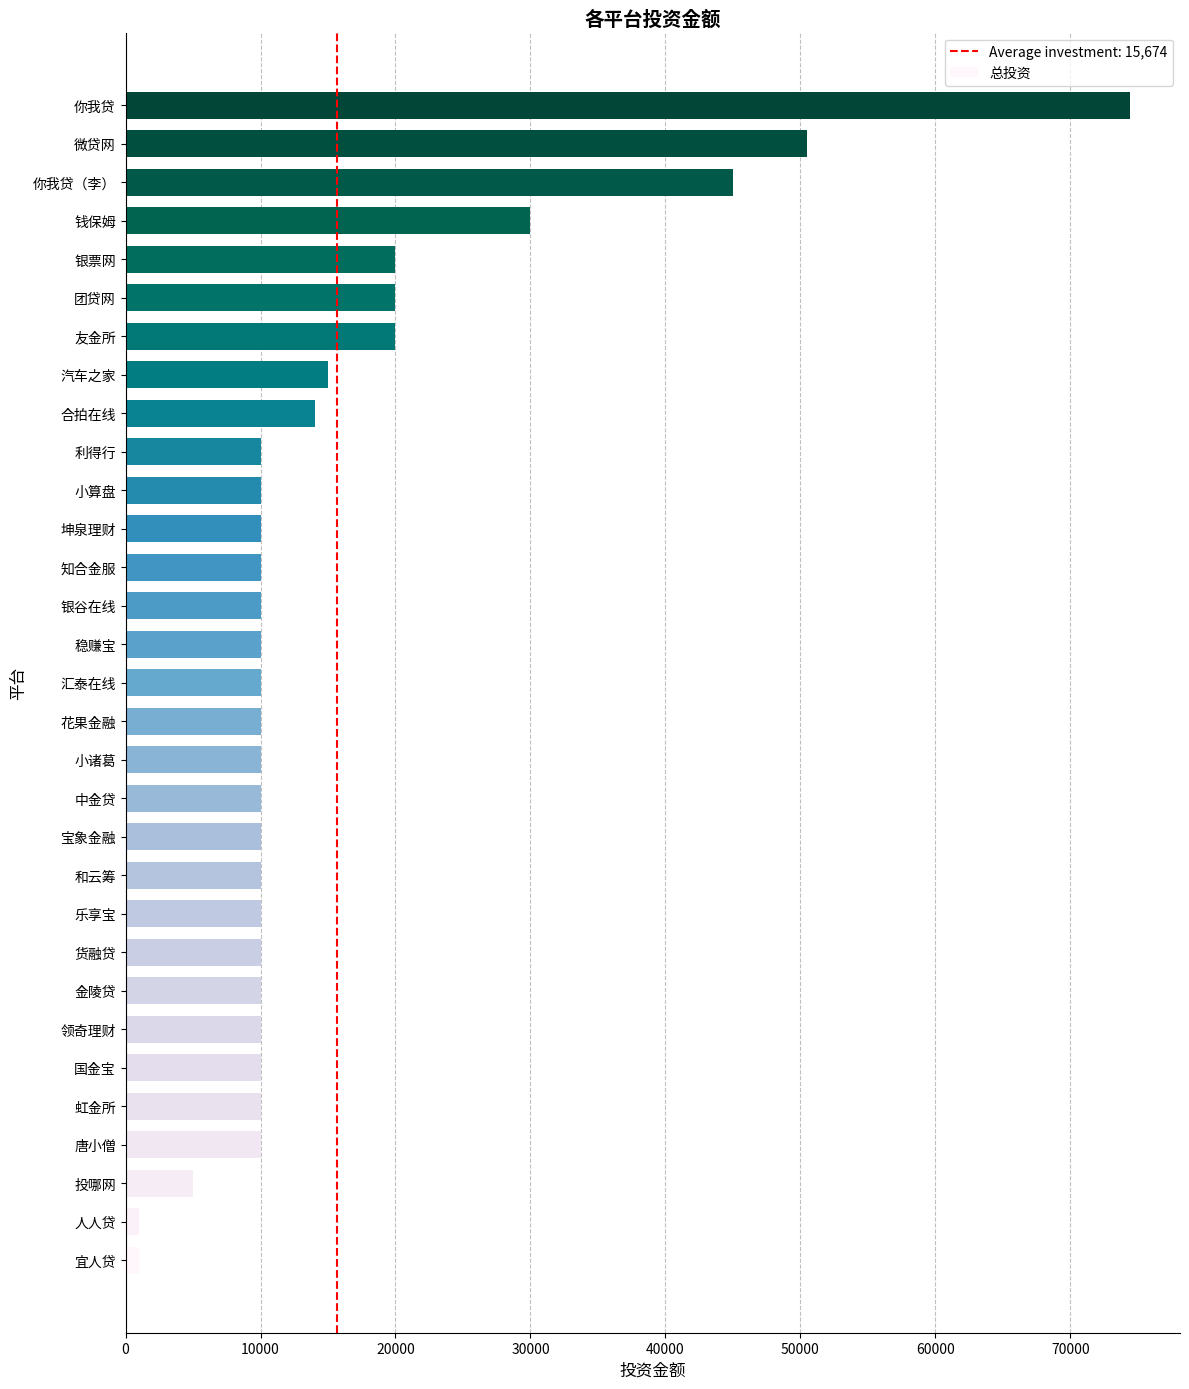

The chart shows a value of 35979 at 银票网. True or false?

False